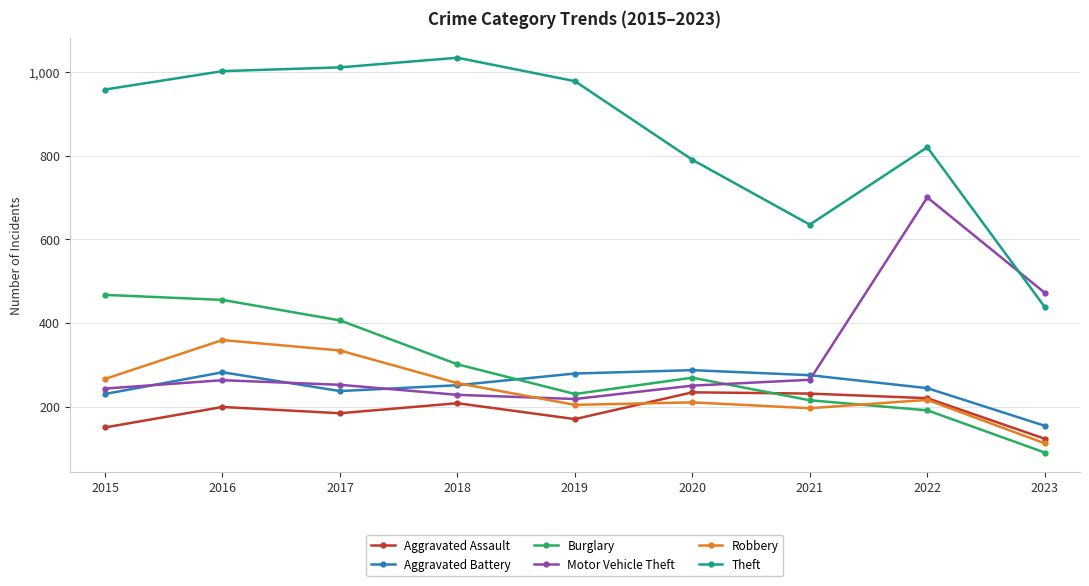

Where is the first local maximum for Robbery?

2016